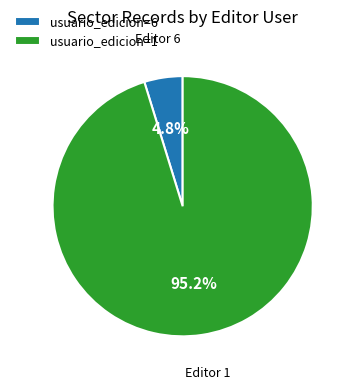

Rank the categories by value from highest to lowest.

usuario_edicion=1, usuario_edicion=6